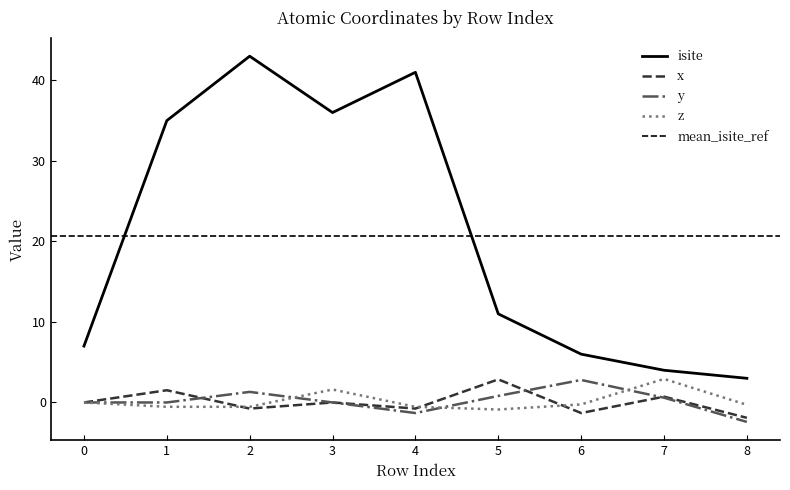

Which series has the largest total across all categories?

isite